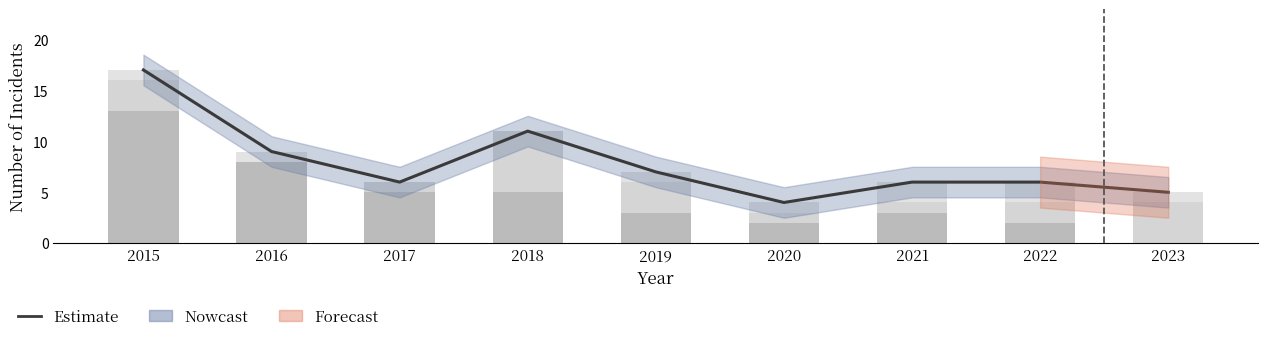

Where does the Aggravated Assault series first go above 1?

2021